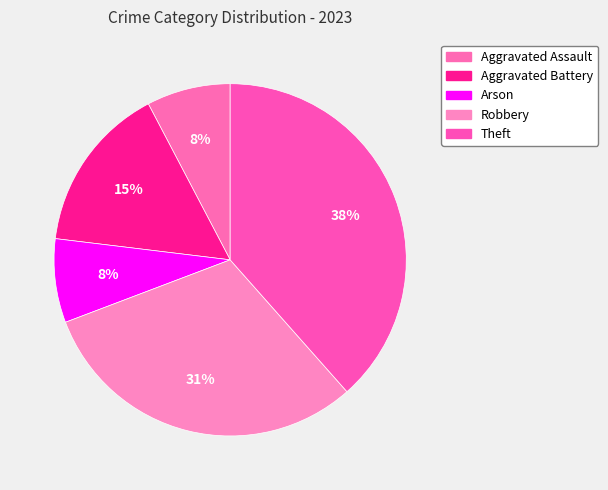

How many slices are in this pie chart?

5